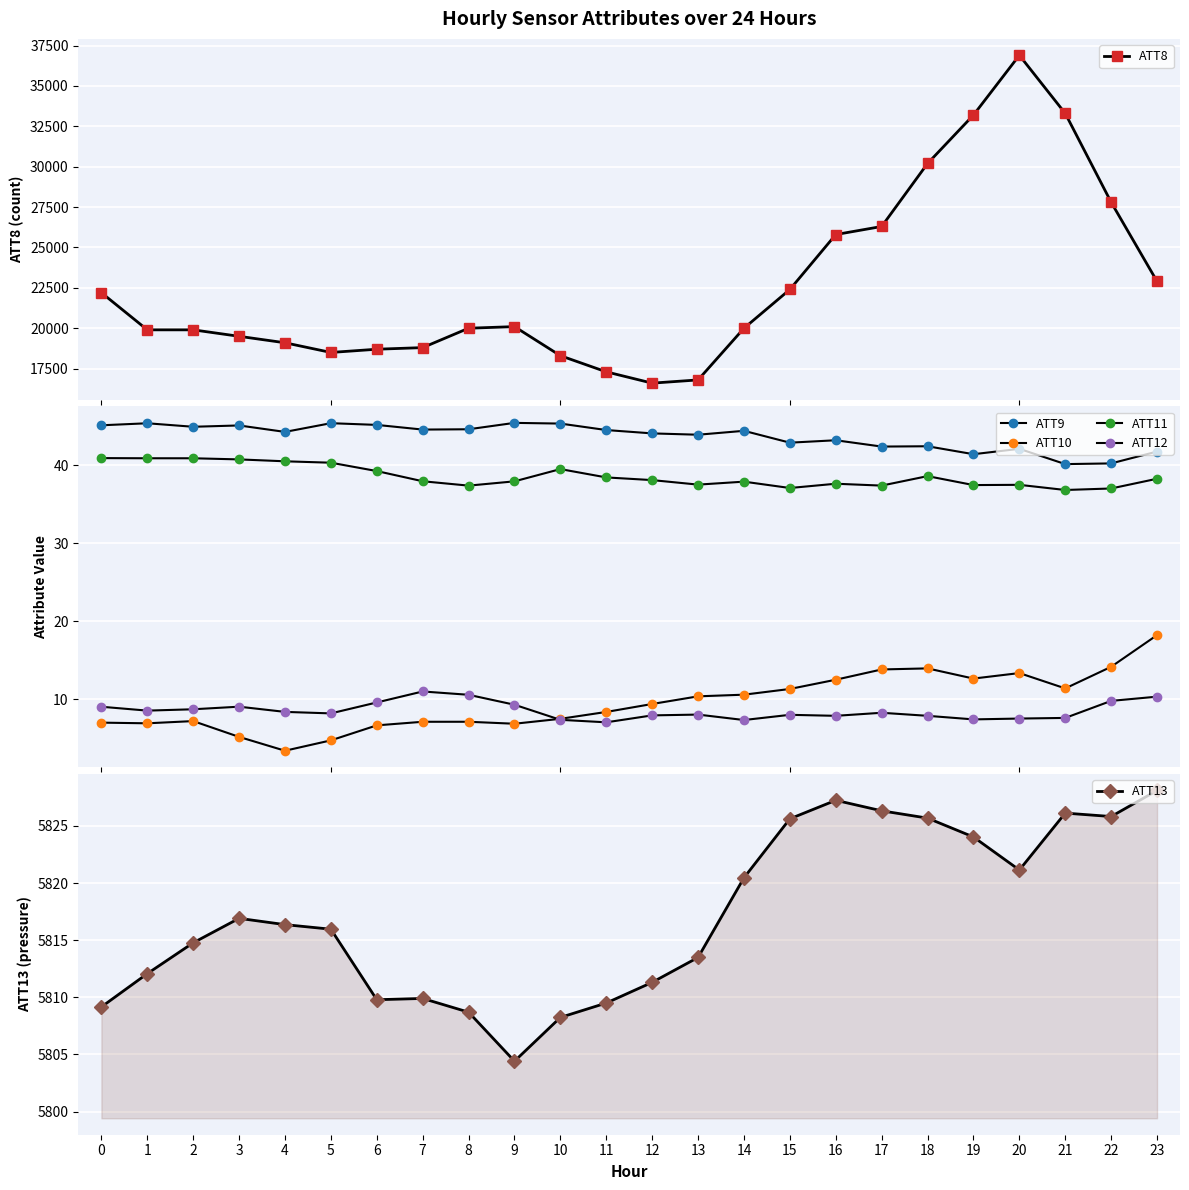

What is the value of the ATT13 point at the 4th from the left?

5816.9